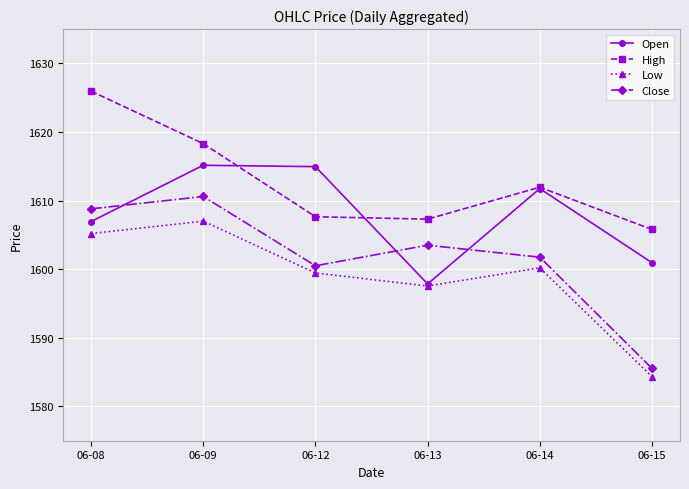

How many data points in High are less than 1611?

3